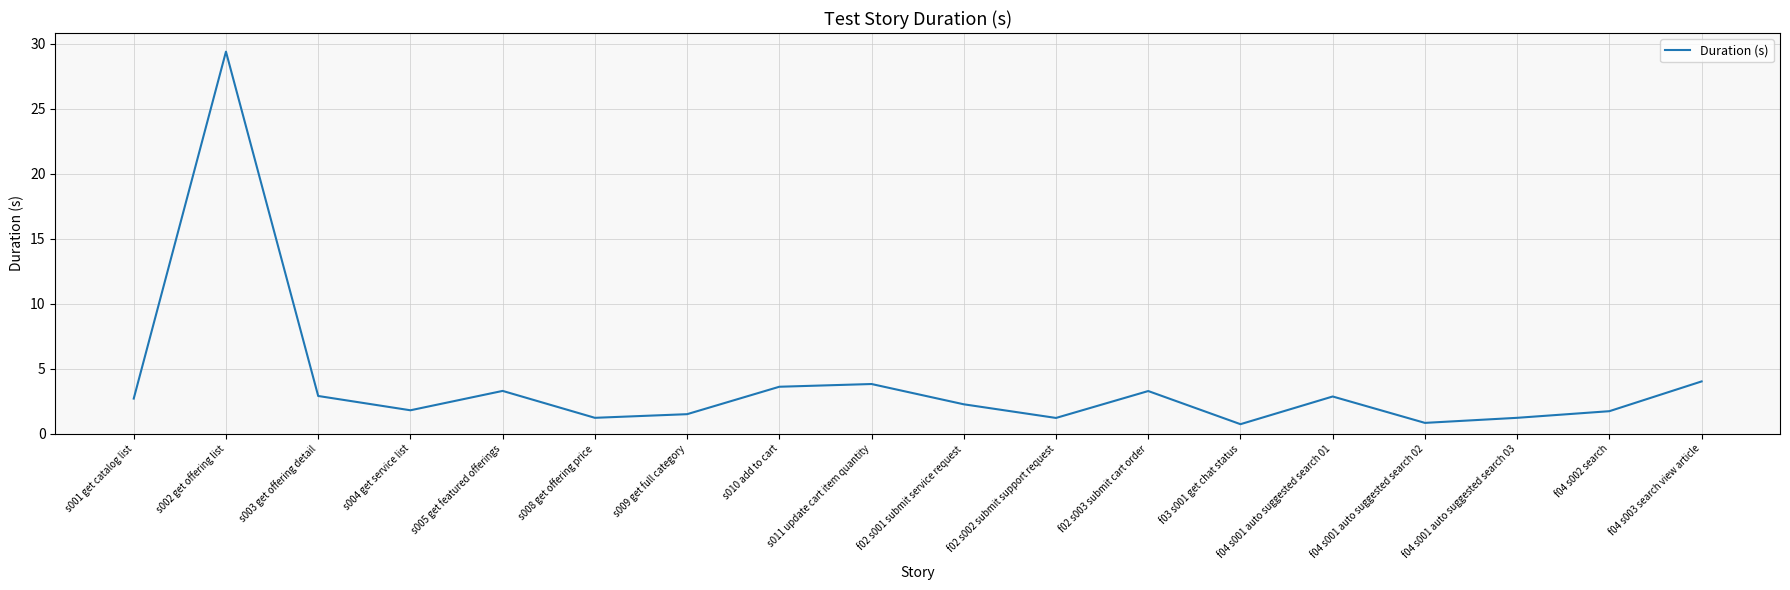

What is the change in value from f02 s002 submit support request to f03 s001 get chat status?

-0.5